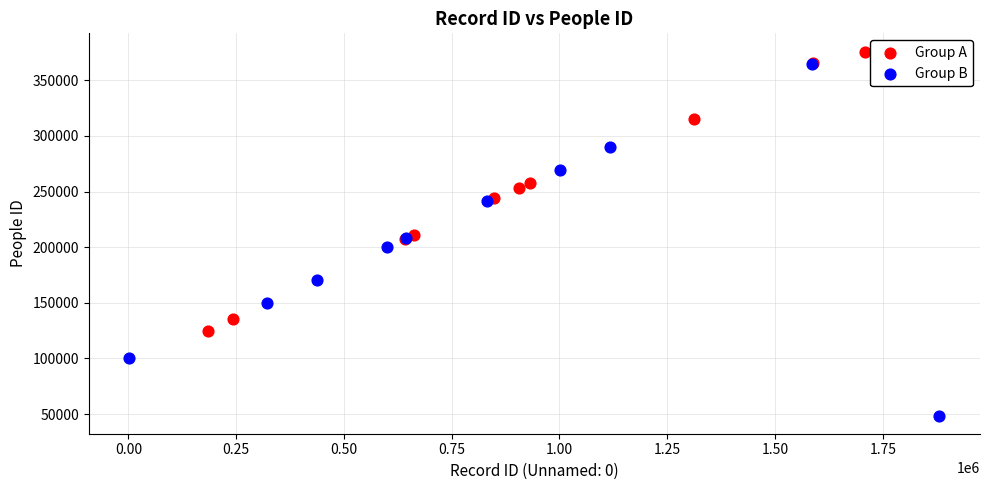

What are all the series names shown in the legend?

Group A, Group B